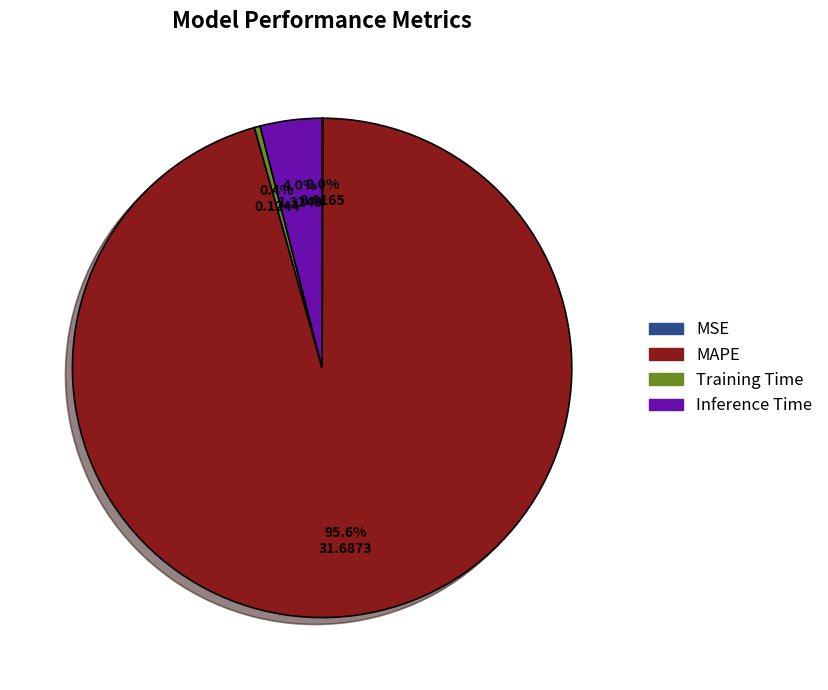

To the nearest percent, what is the difference between the largest and smallest slice percentages?

96%